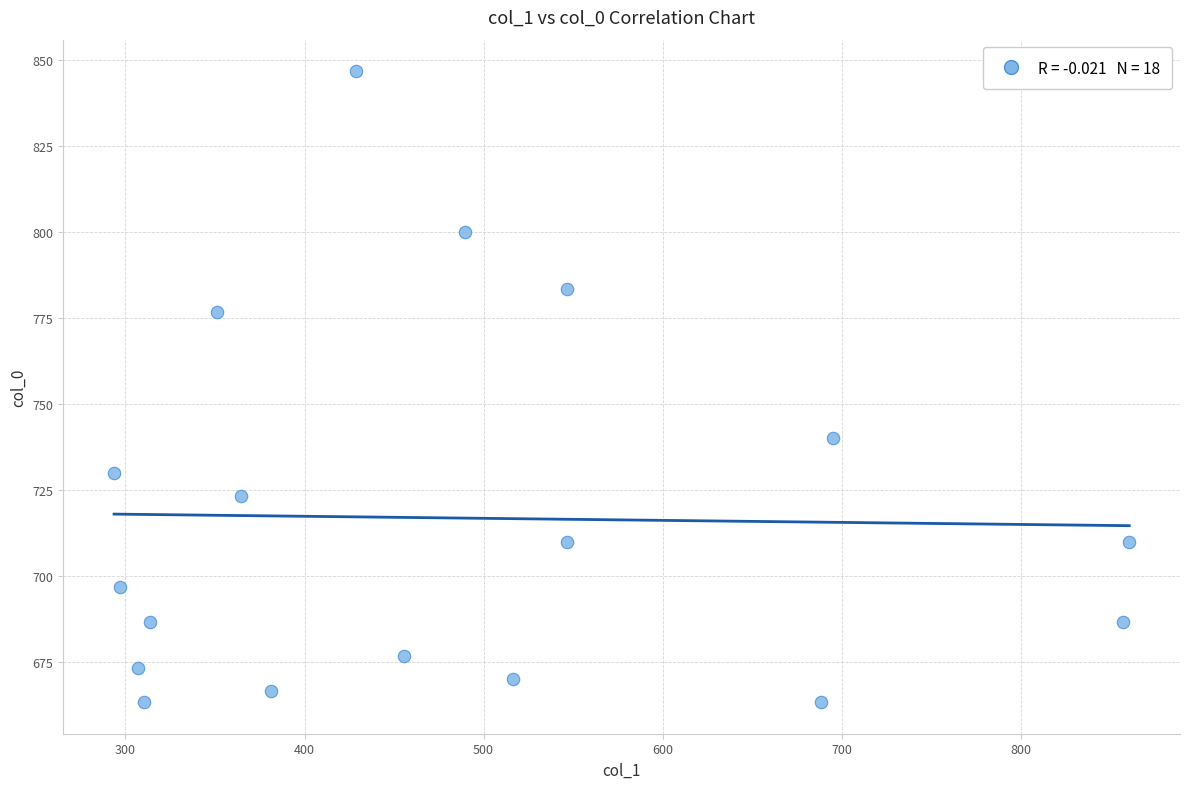

What is the range of Y values (max minus min)?

183.3